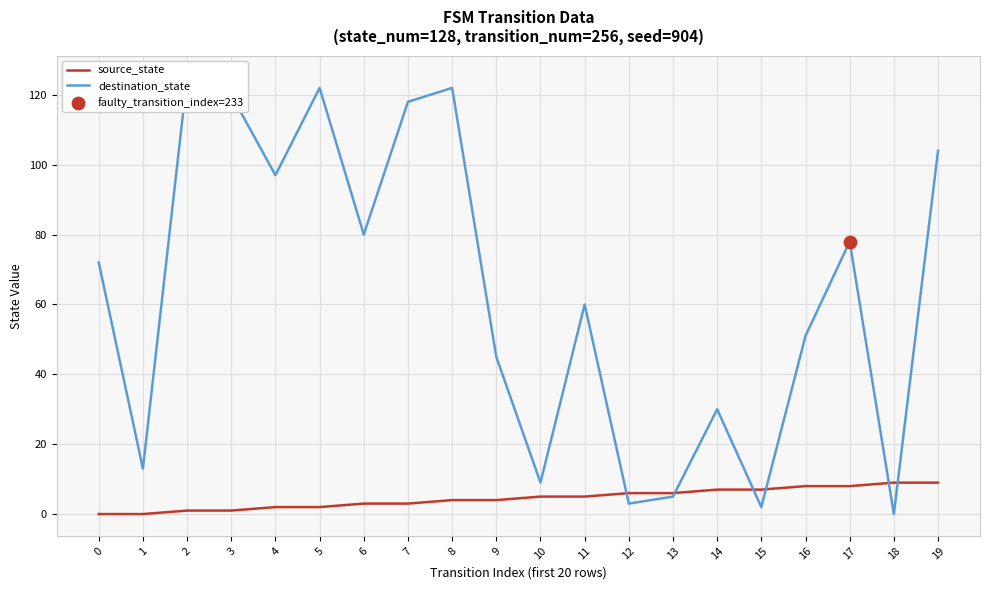

At how many categories does at least one series exceed 33?

13